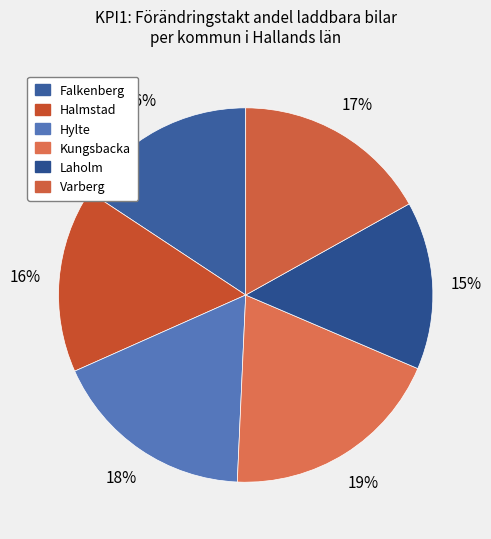

Count the number of slices in the pie.

6